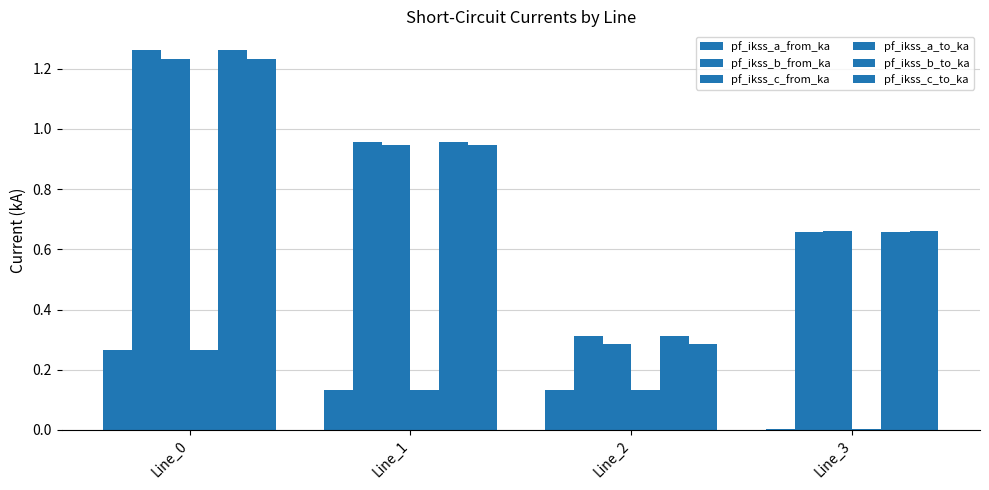

What is the value of the pf_ikss_a_to_ka bar at the 3rd from the left?

0.1